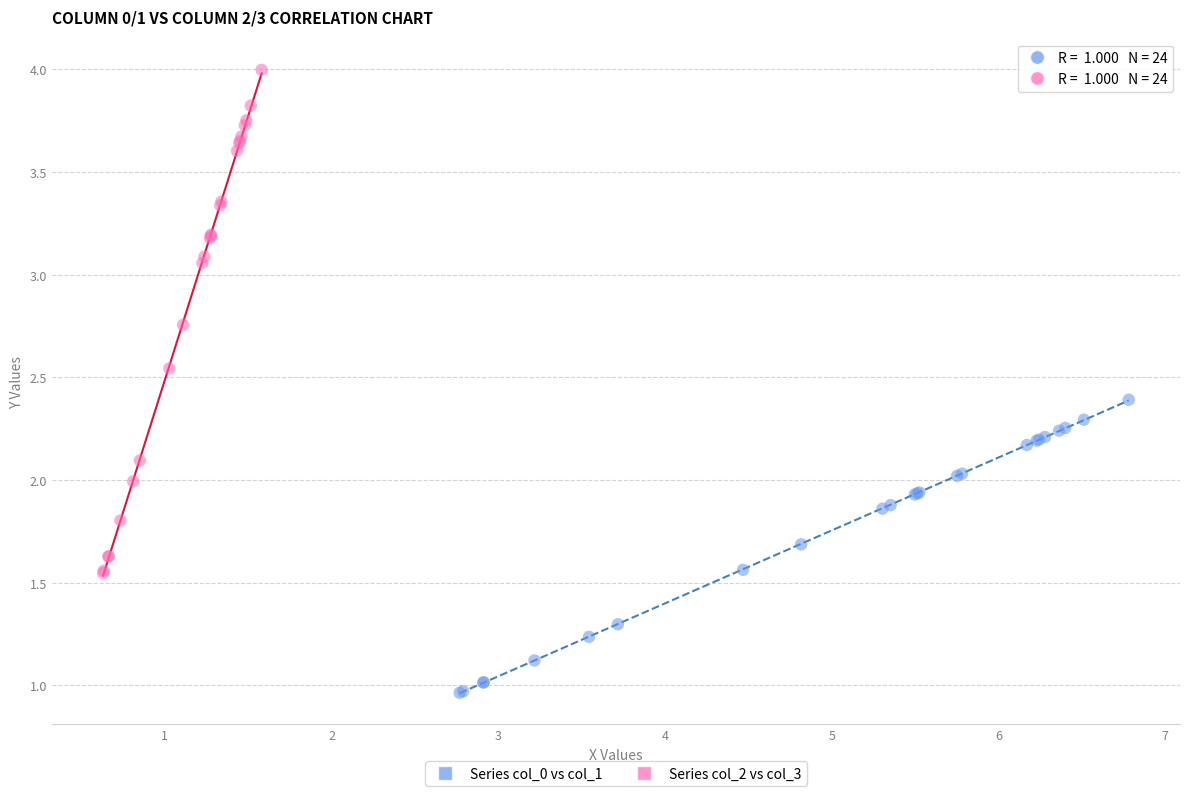

Which series has the widest spread of Y values?

Series col_2 vs col_3